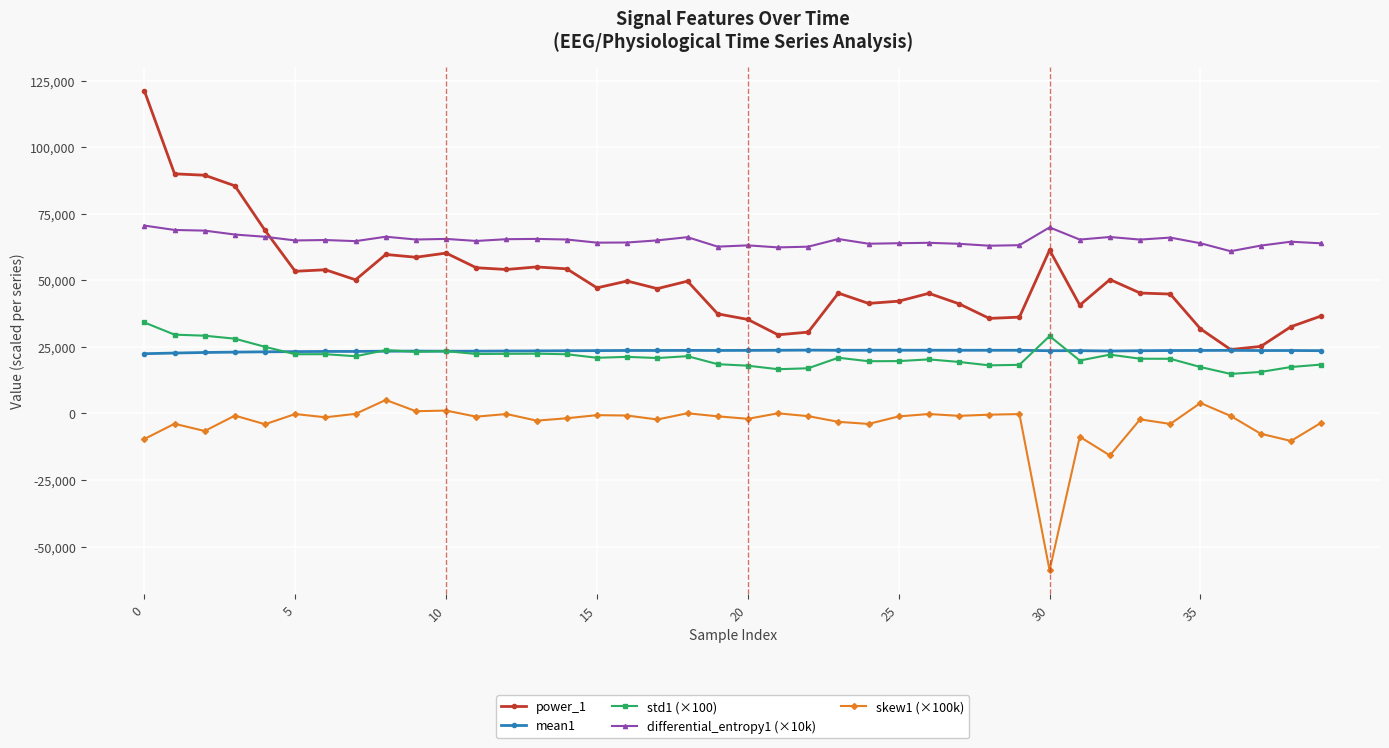

What is the difference between the maximum and minimum values in the std1 (×100) series?

19317.0